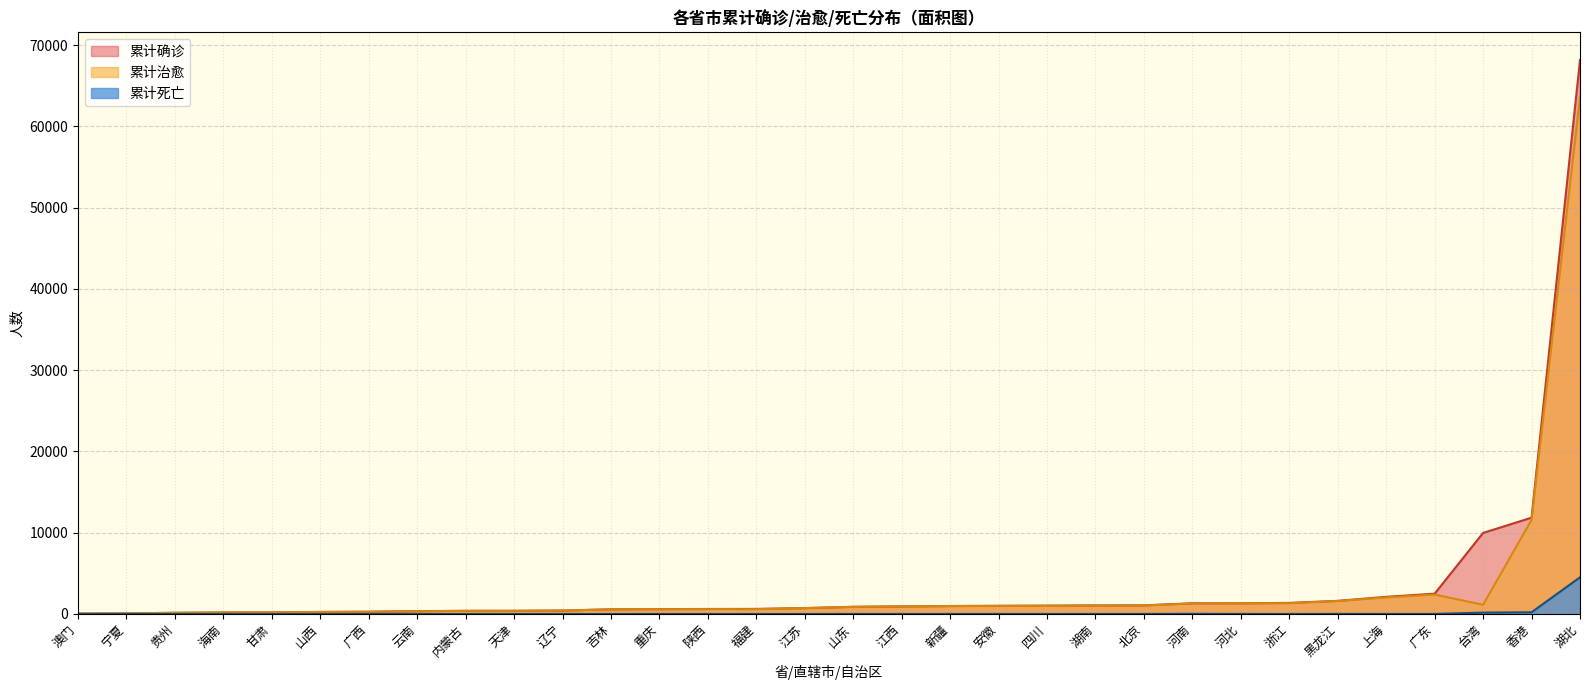

At which label does 累计确诊 first exceed 883?

江西